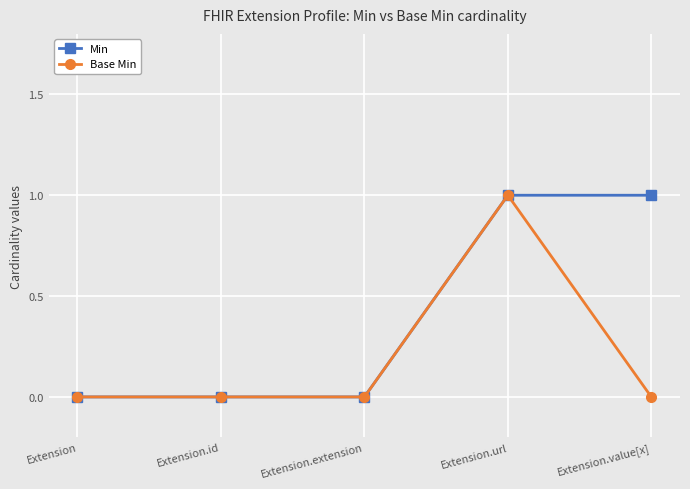

Reading left to right, what are all the values shown in this chart?

Min: 0	0	0	1	1
Base Min: 0	0	0	1	0